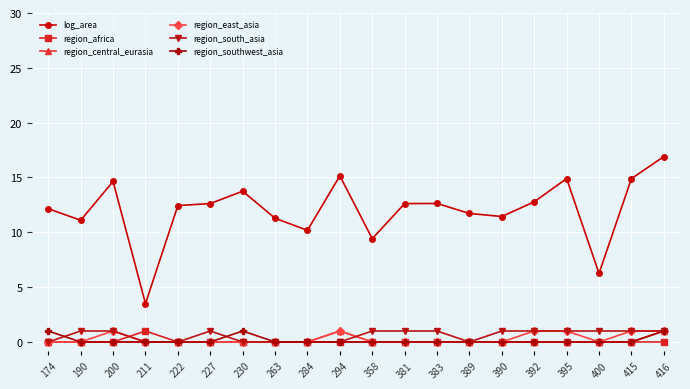

Is the value of log_area at 211 greater than the value of region_africa at 389?

Yes